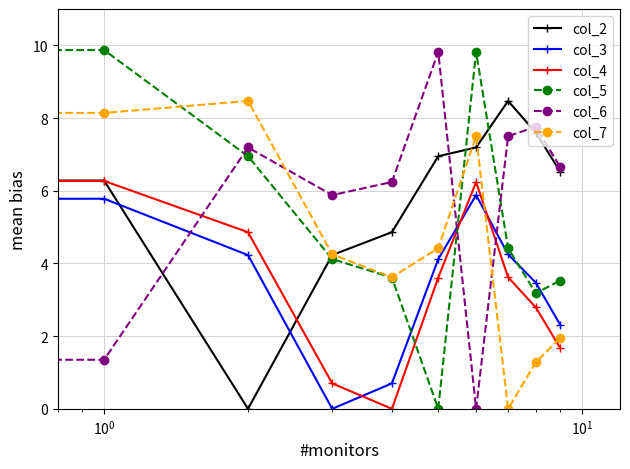

What is the value of the col_5 point at the 10th from the left?

3.5